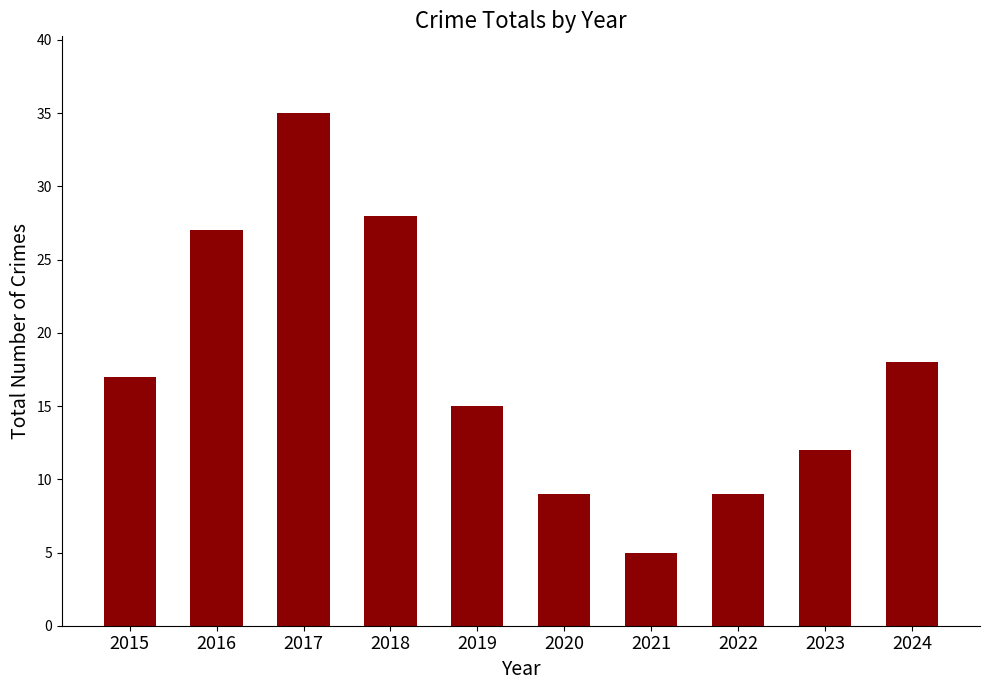

What is the ratio of the value at 2016 to the value at 2024?

1.5